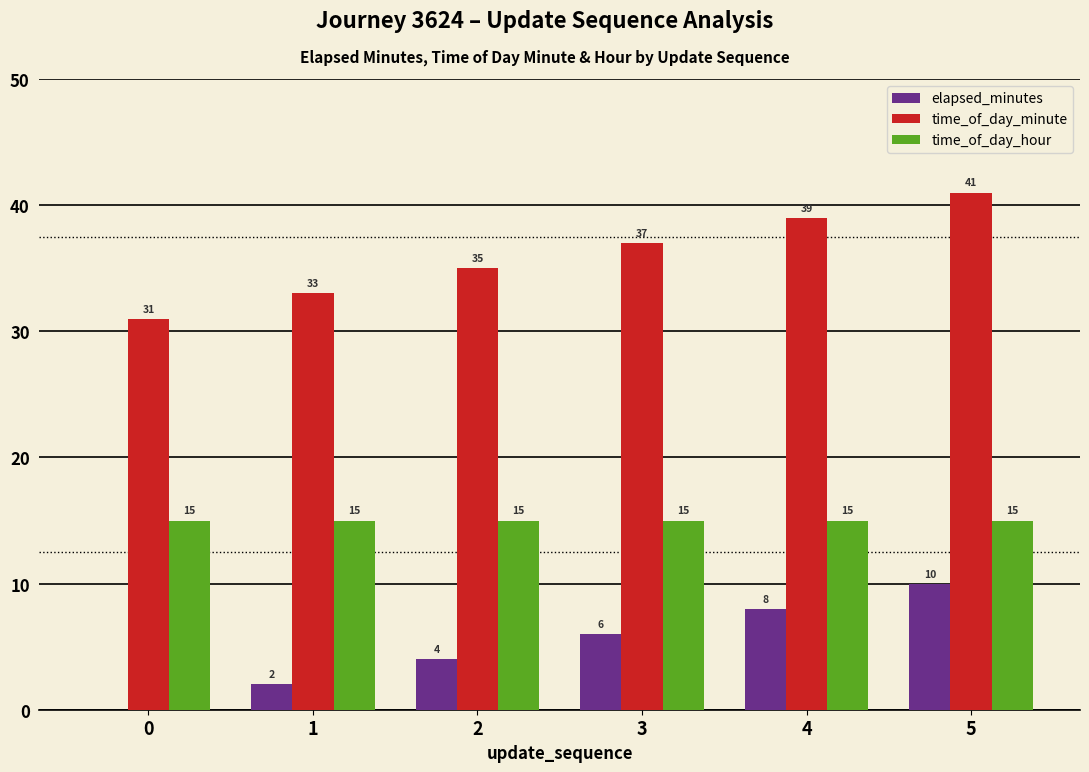

What is the highest value of the time_of_day_hour series?

15